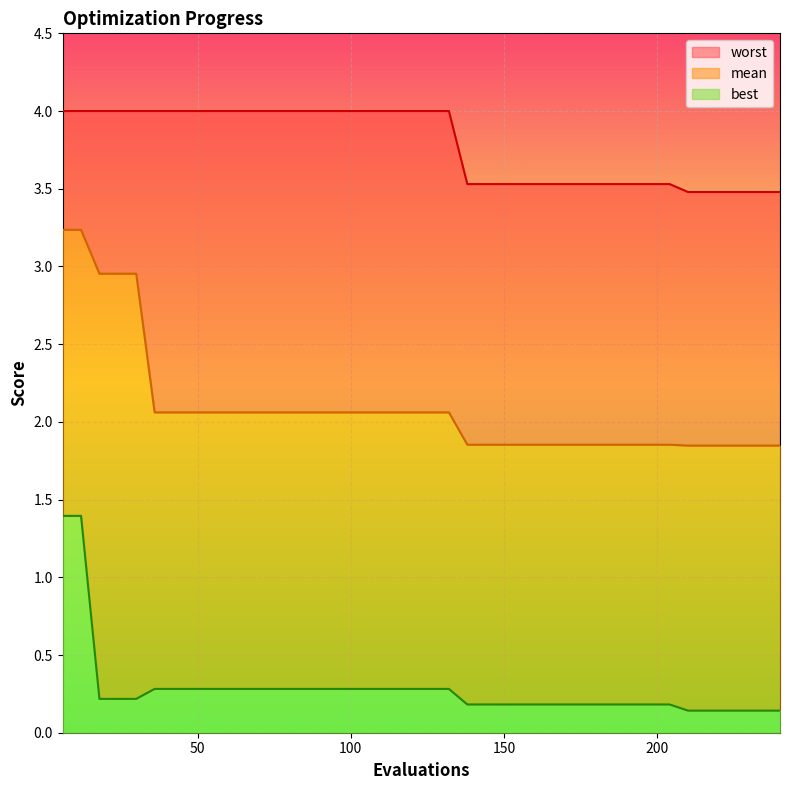

Does the chart display data point markers on the line(s)?

No